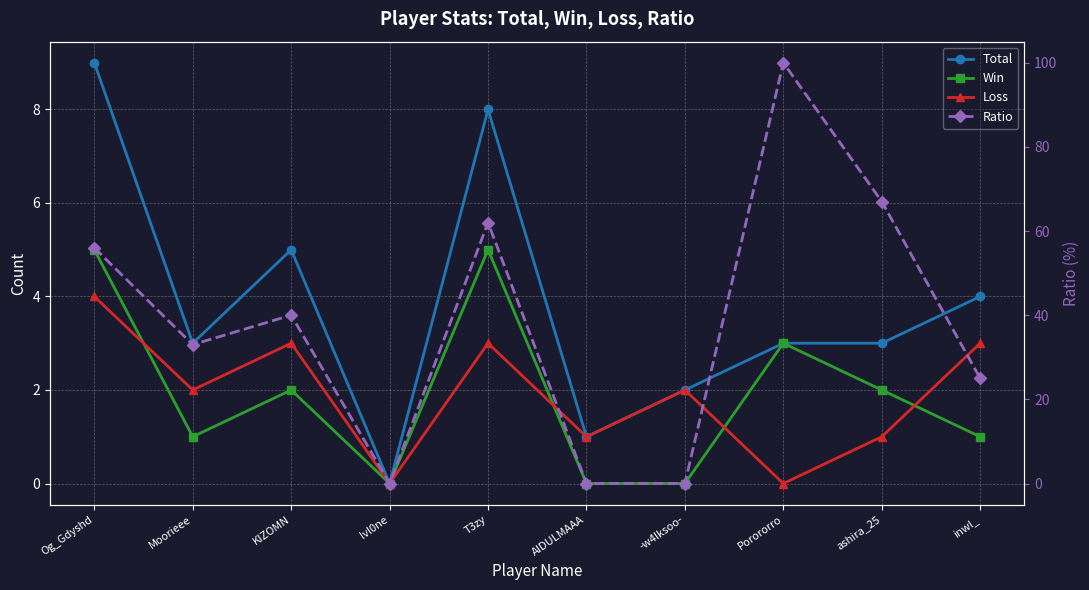

What is the label of the 1st point from the left?

Og_Gdyshd